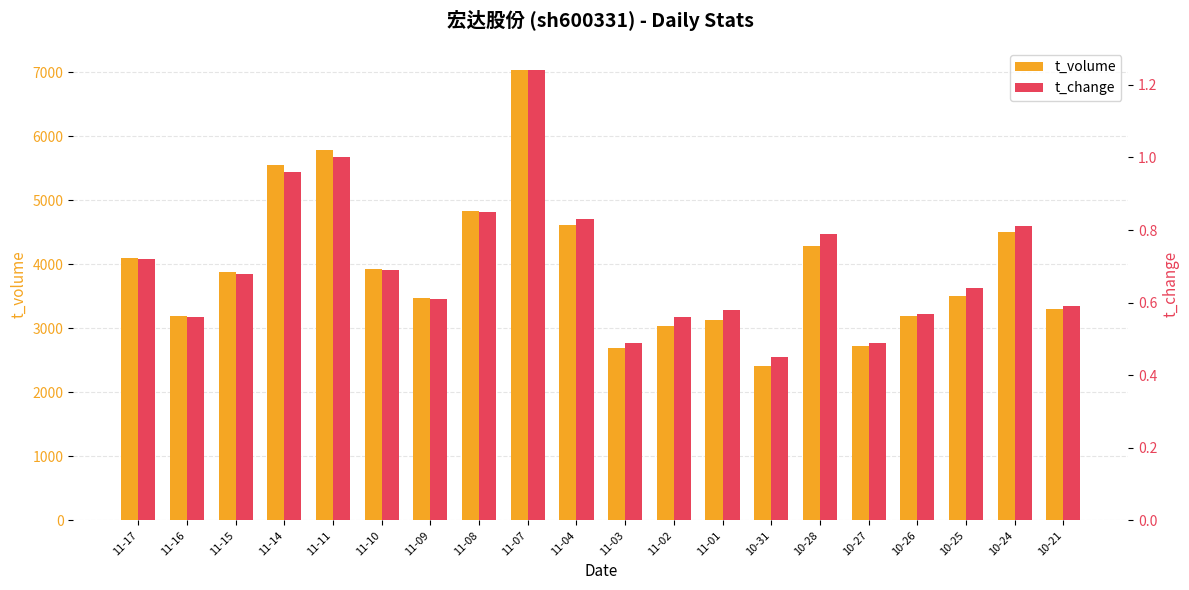

At 11-02, list the series in order from largest to smallest.

t_volume, t_change